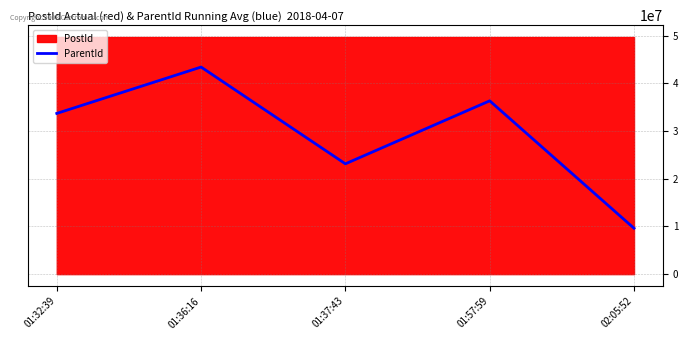

Which category has the lowest value across all series?

02:05:52